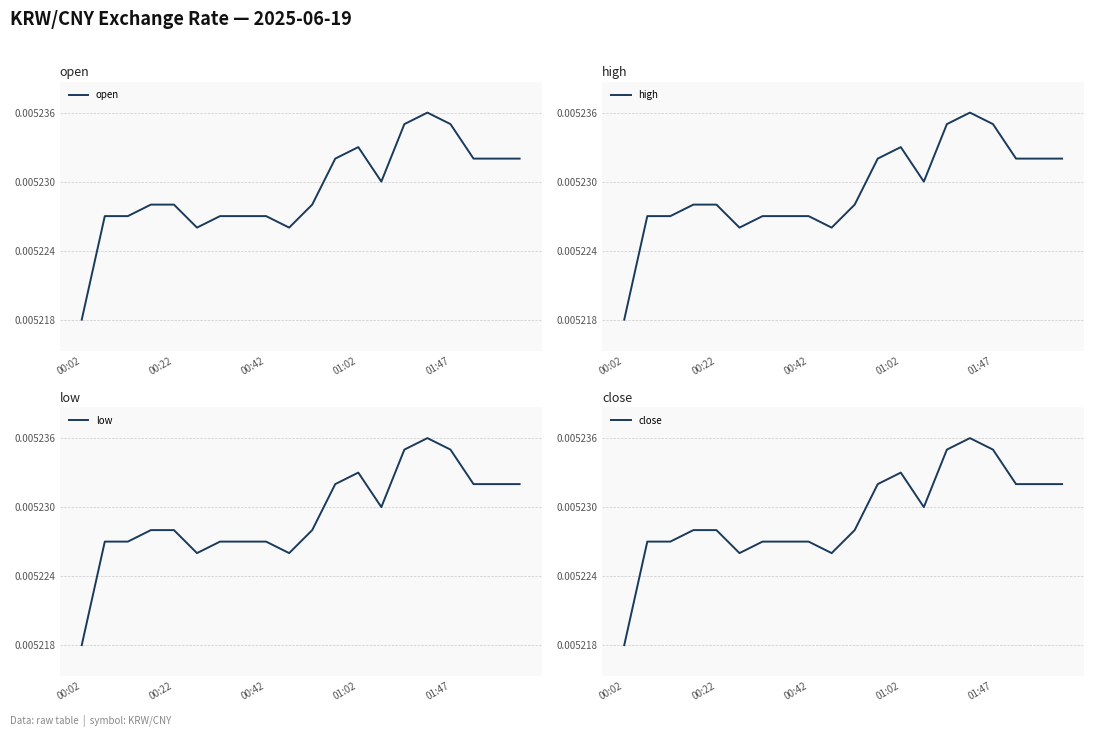

At which category is the sum across all series the highest?

15